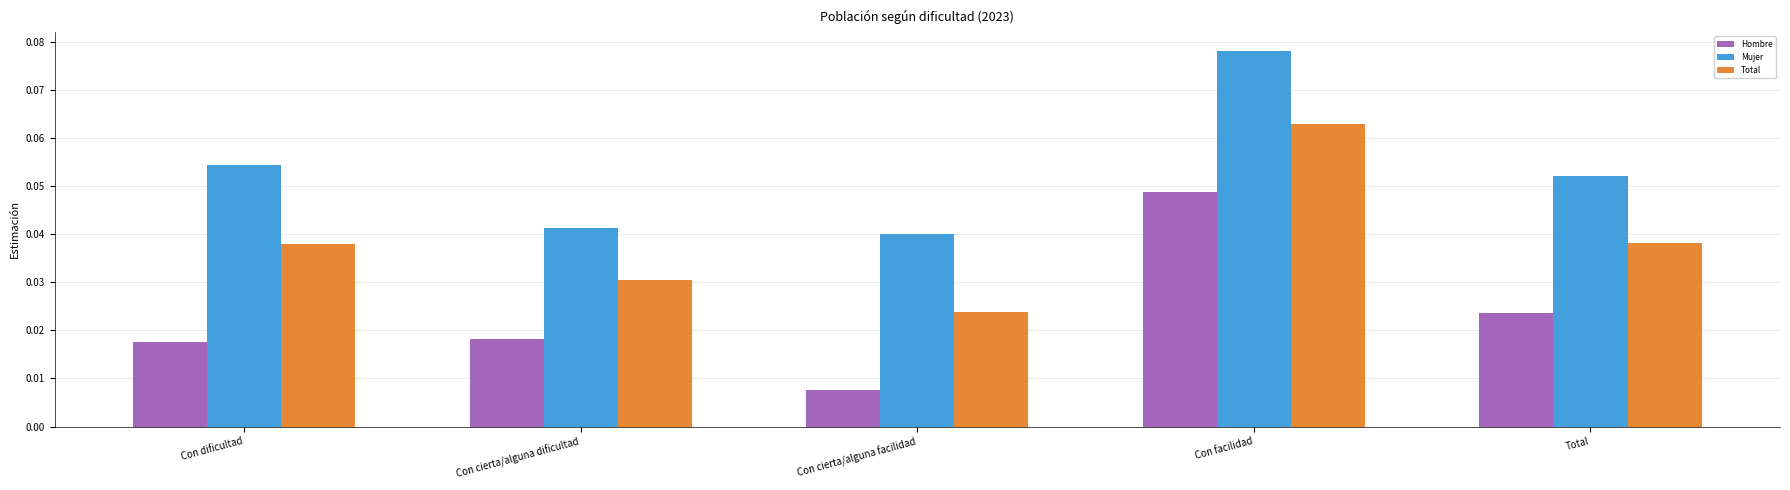

Count the number of data series in this chart.

3